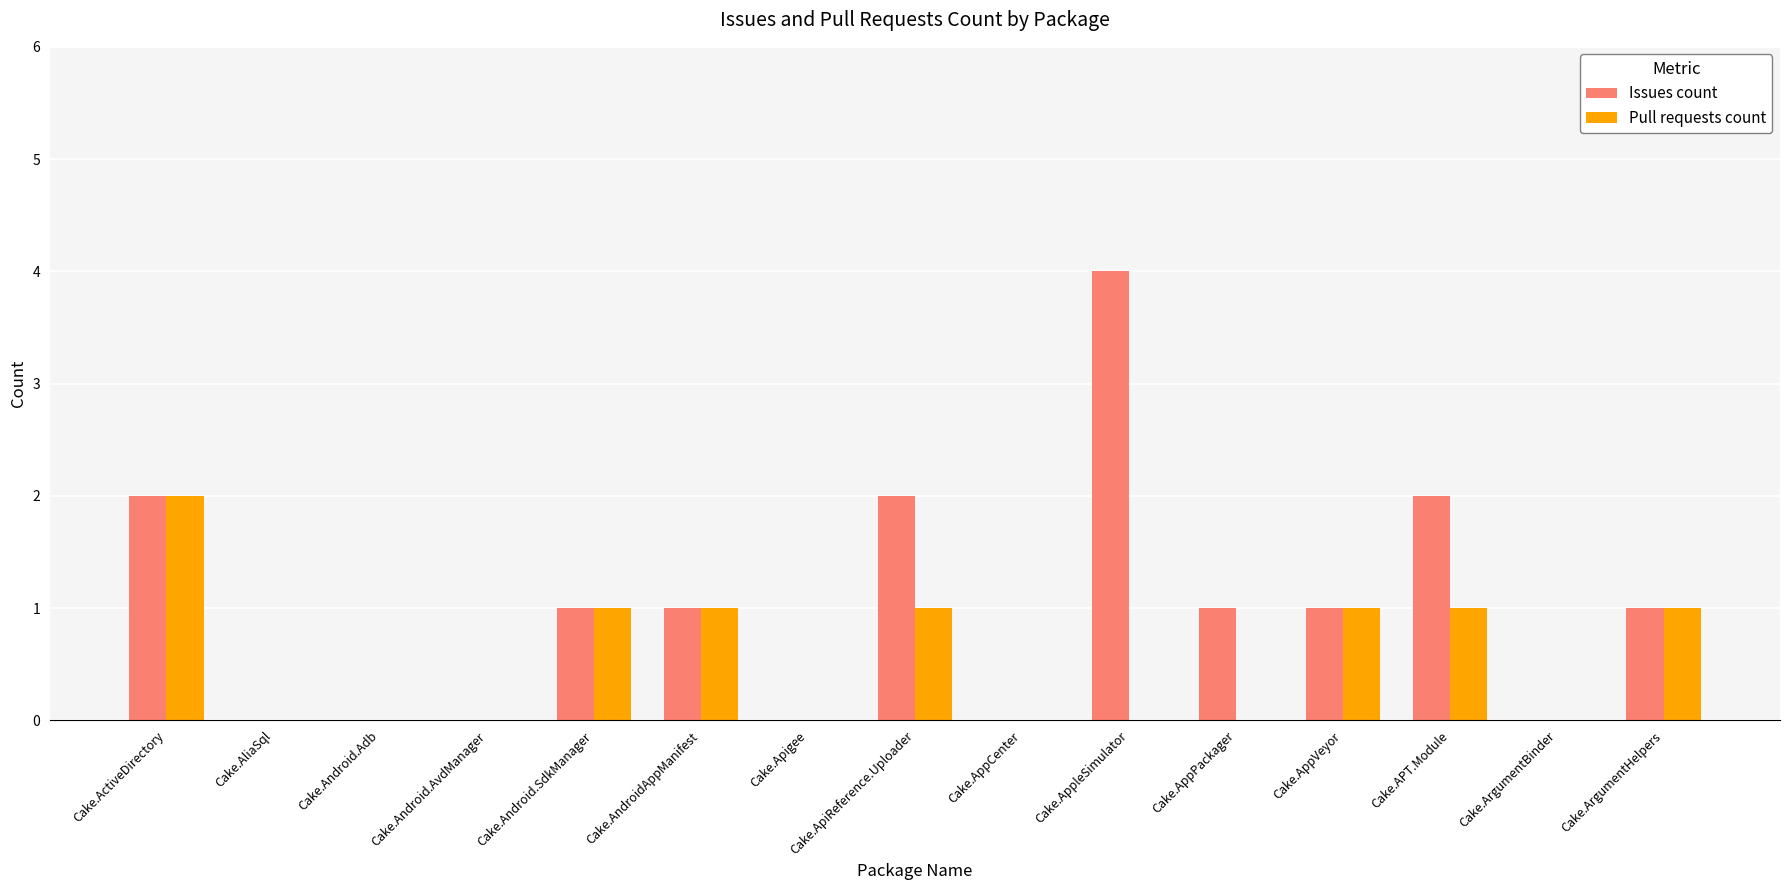

How many categories are shown in the chart?

15